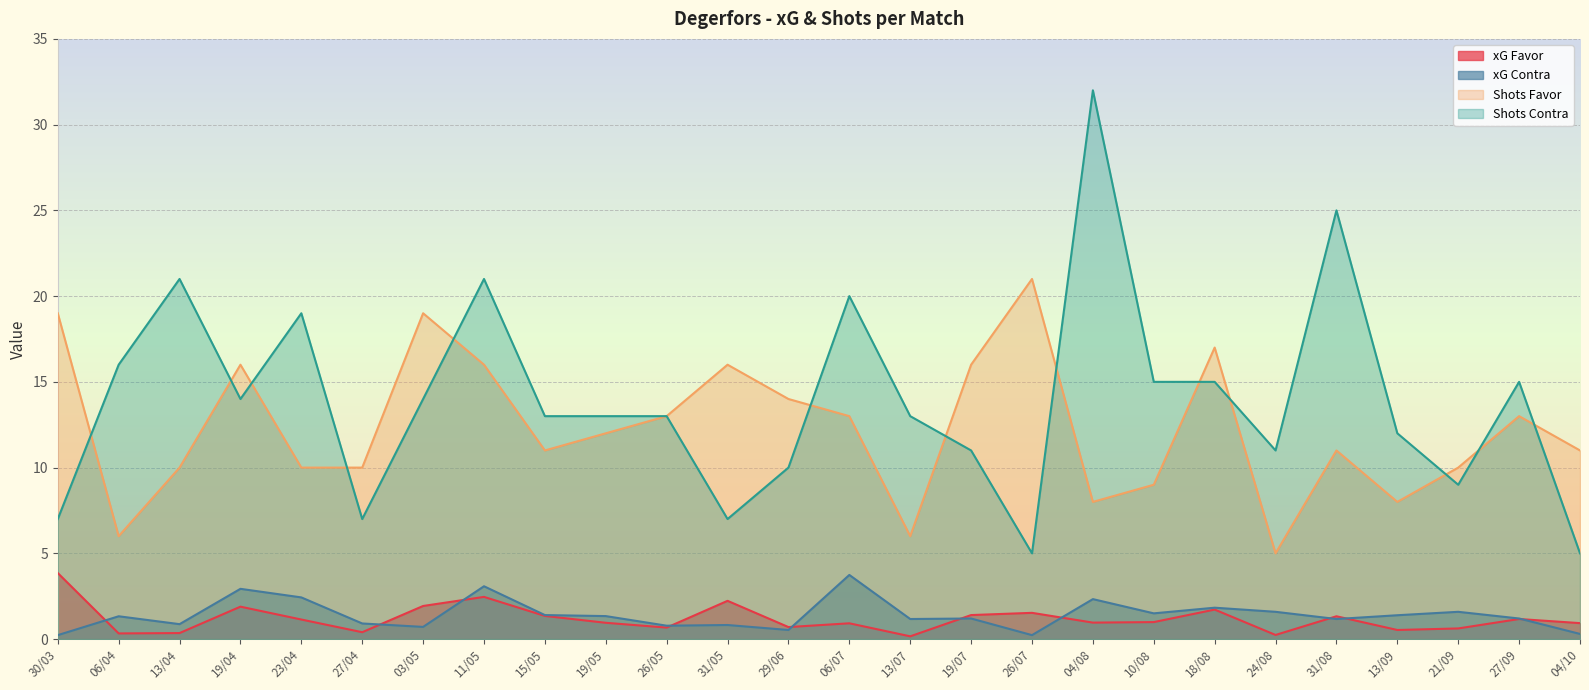

At which label does xG Contra first exceed 1?

06/04